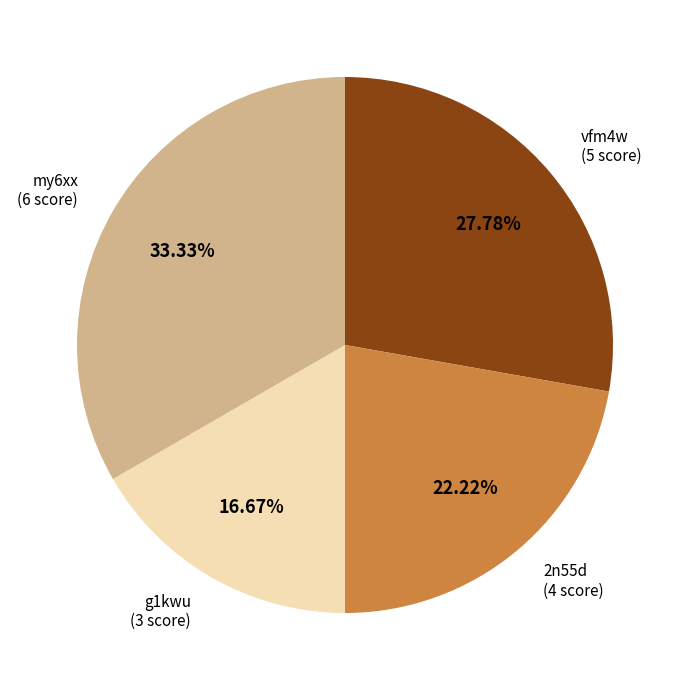

Is there any slice that represents more than half of the pie?

No